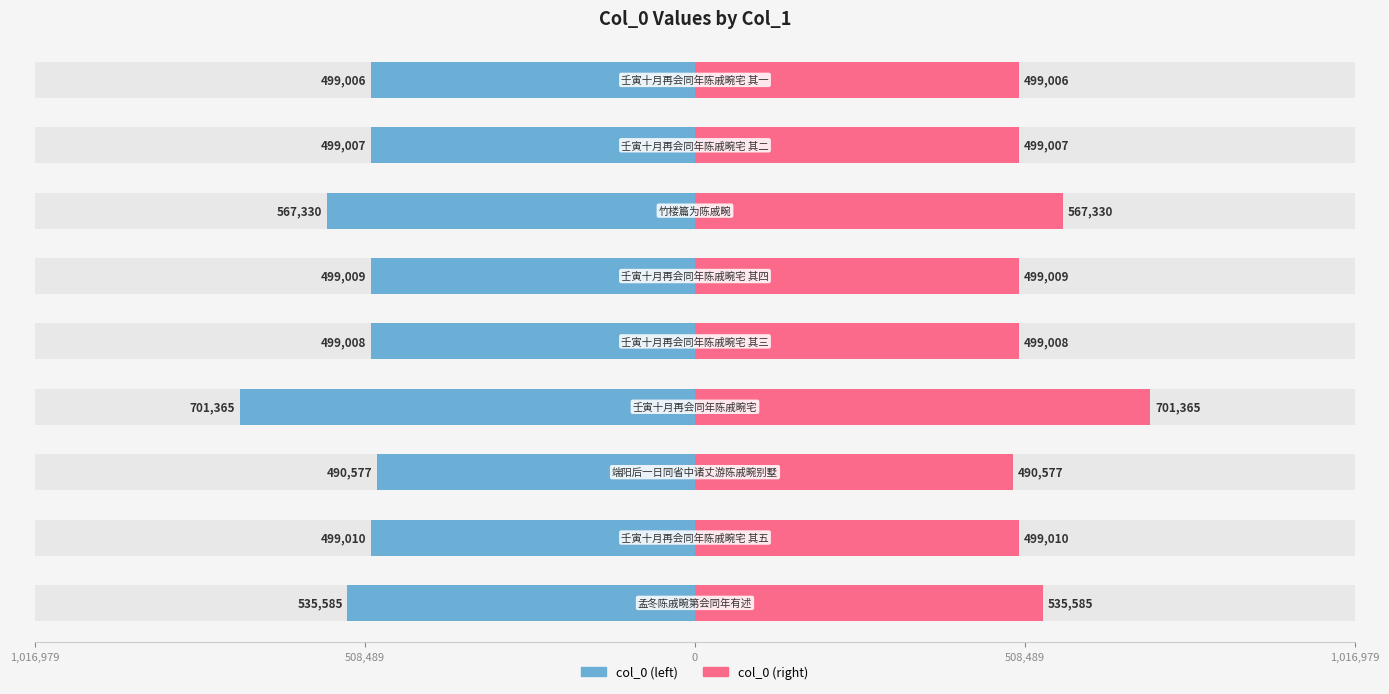

How many distinct data groups are displayed?

2